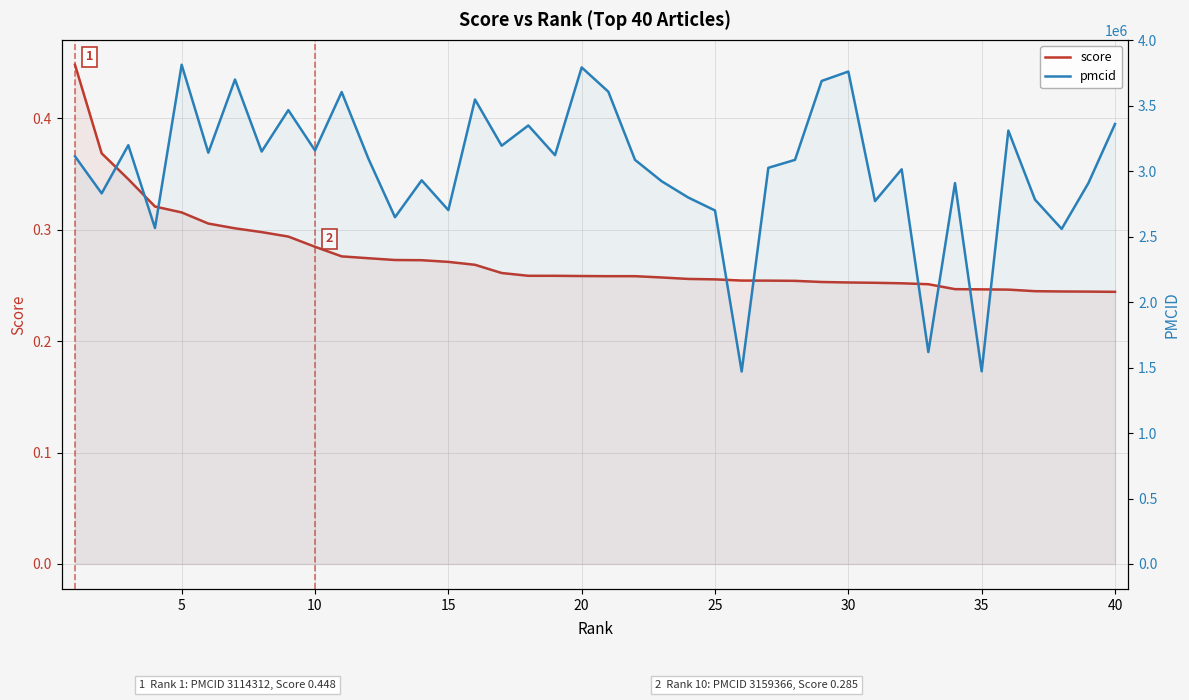

What is the lowest value of the pmcid series?

1470195.0